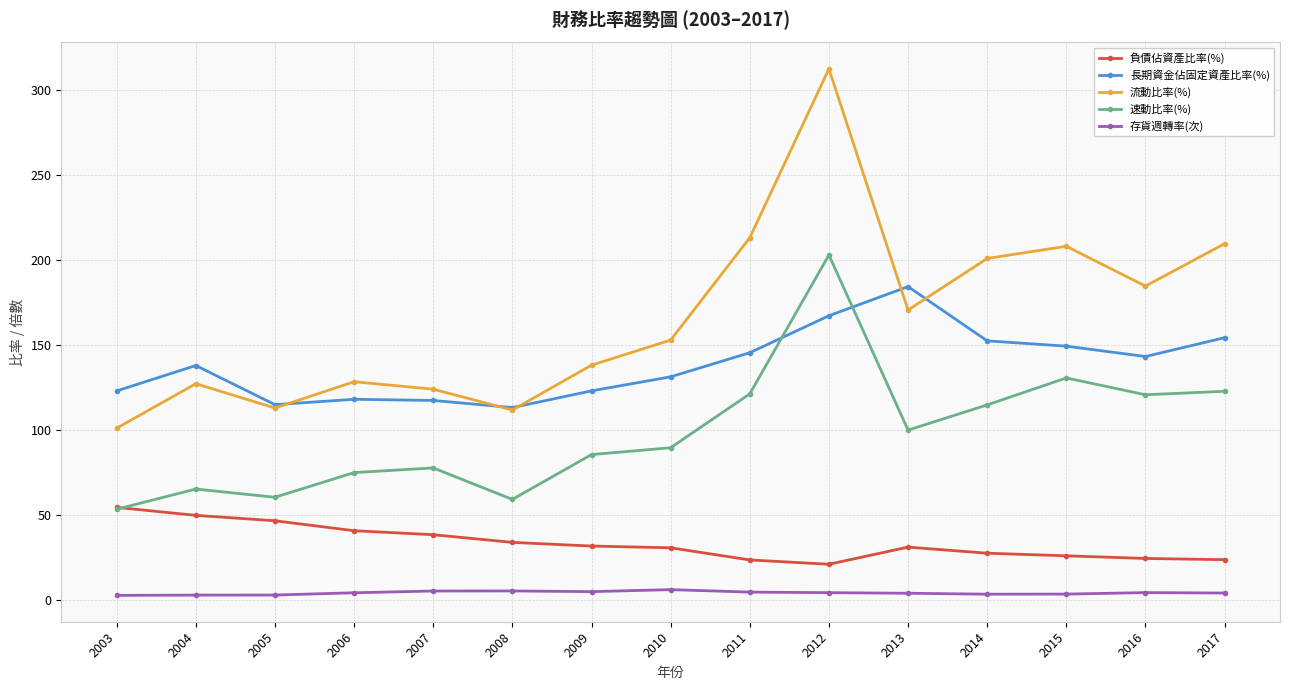

What is the spread (max minus min) of values at 2015?

204.5